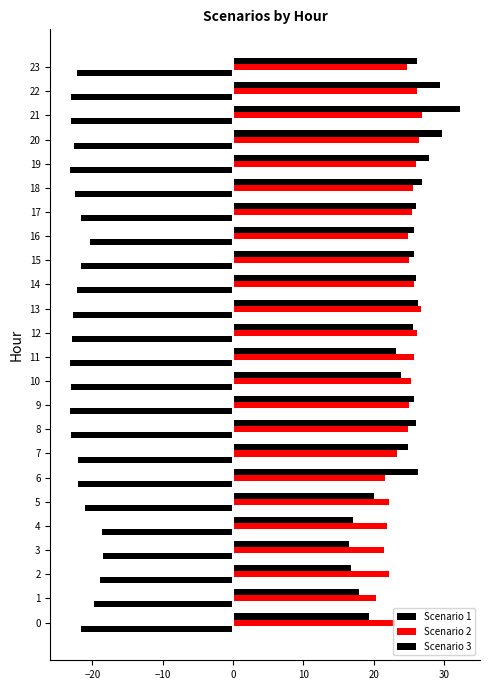

How many categories are shown in the chart?

24